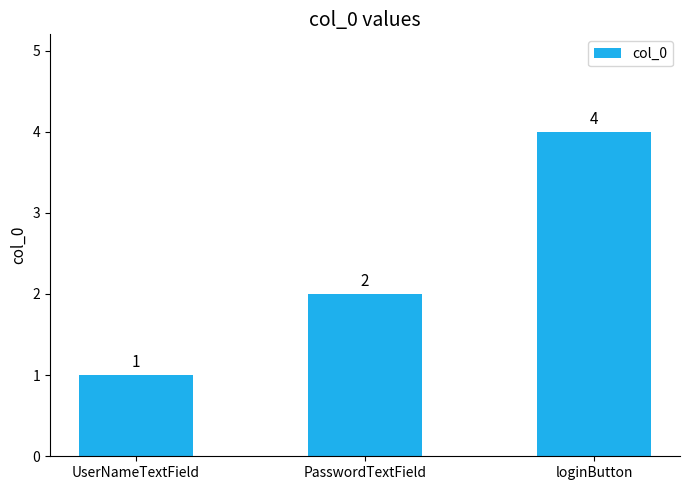

Rank the categories by value from lowest to highest.

UserNameTextField, PasswordTextField, loginButton